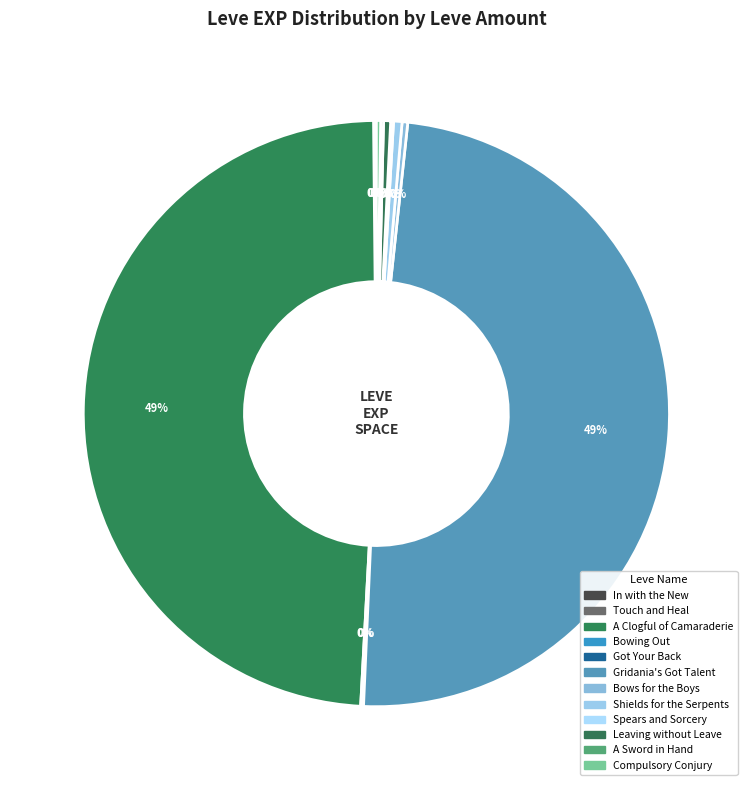

Count the number of slices in the pie.

12